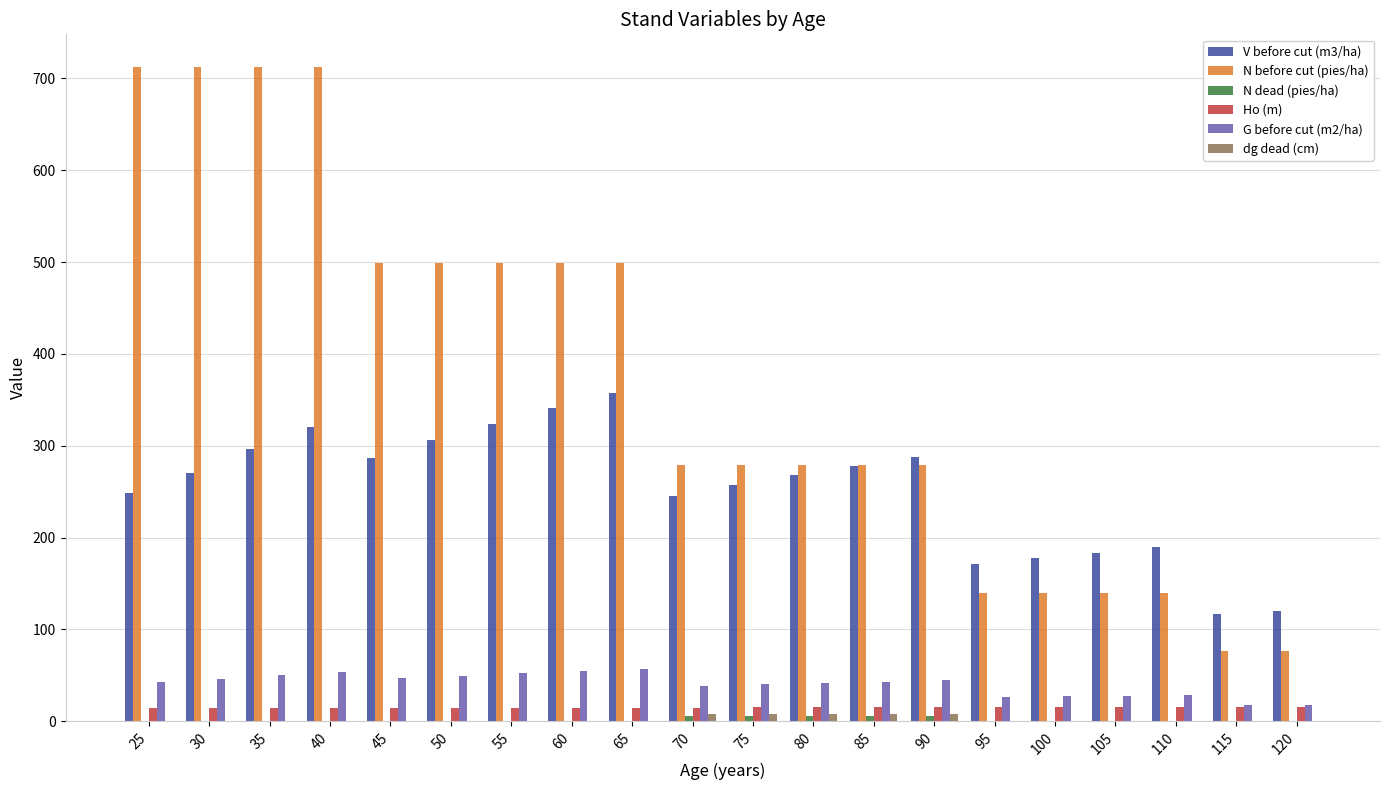

Which series has the widest spread of values?

N before cut (pies/ha)